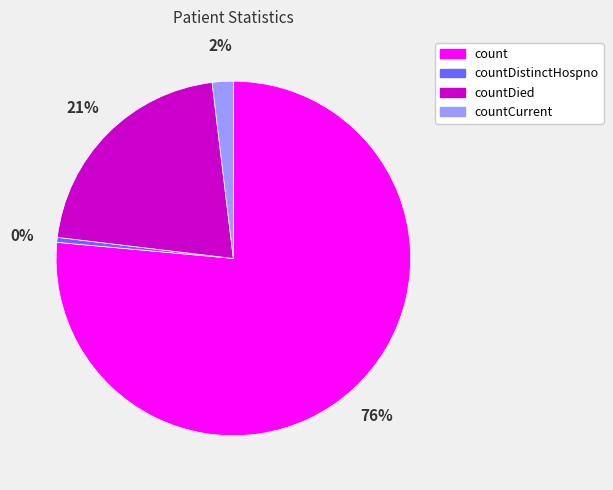

Which category has the biggest portion of the pie?

count